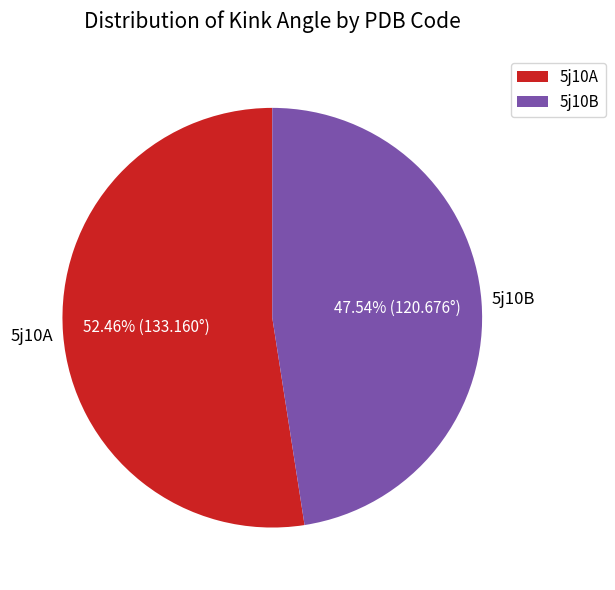

Do 5j10B and 5j10A together represent more than half of the pie?

Yes